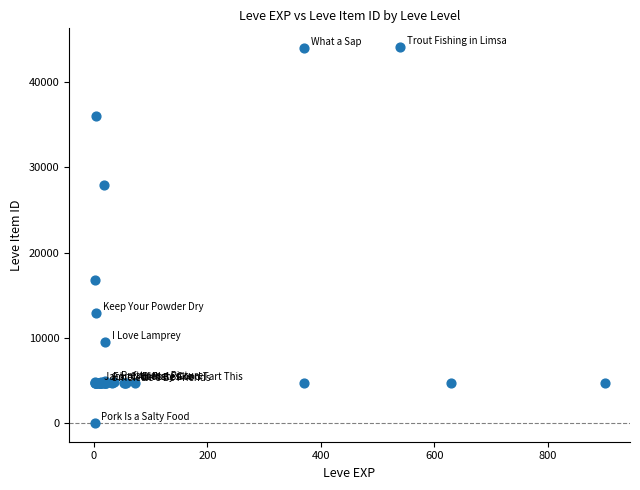

What Y value in the scatter plot is closest to 22050?

16734